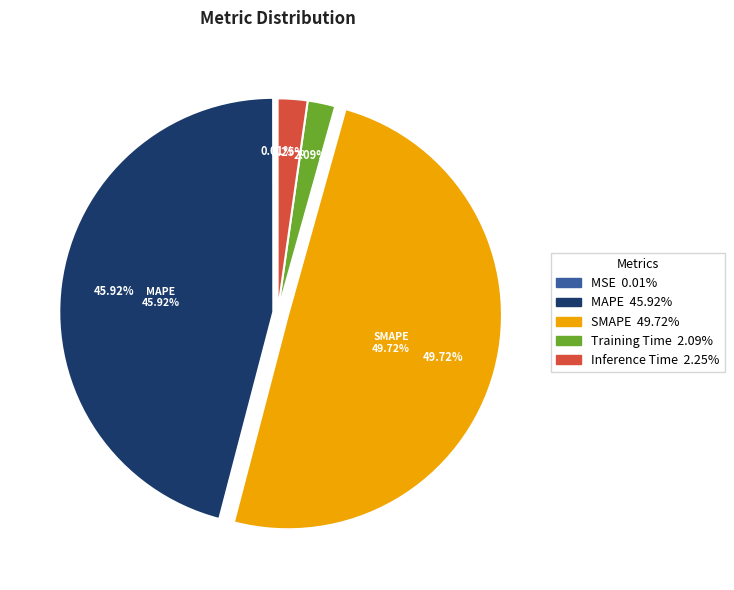

Does Inference Time account for over 50% of the chart?

No